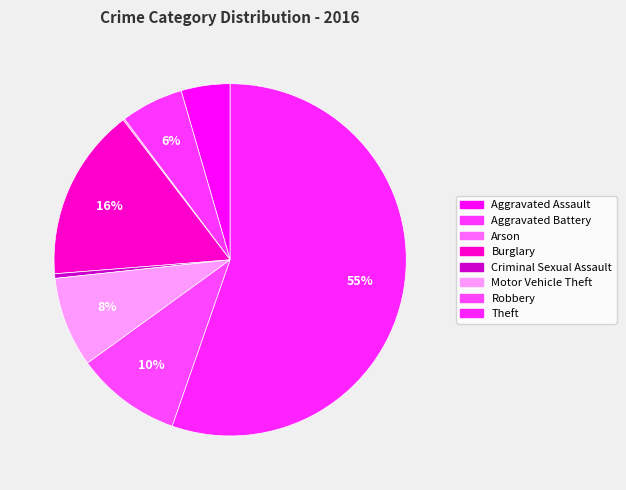

The Robbery slice represents 21% of the pie. True or false?

False